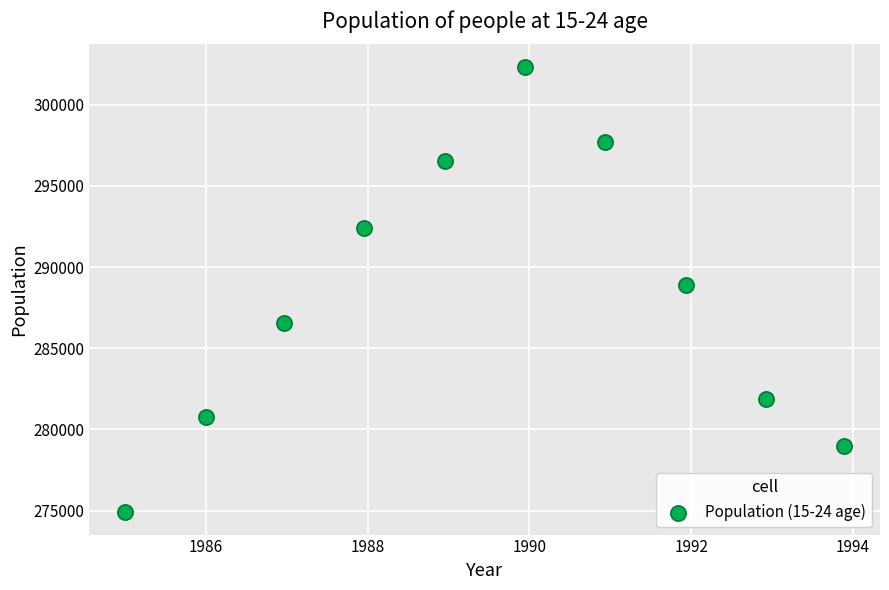

What is the average Y value?

288093.7